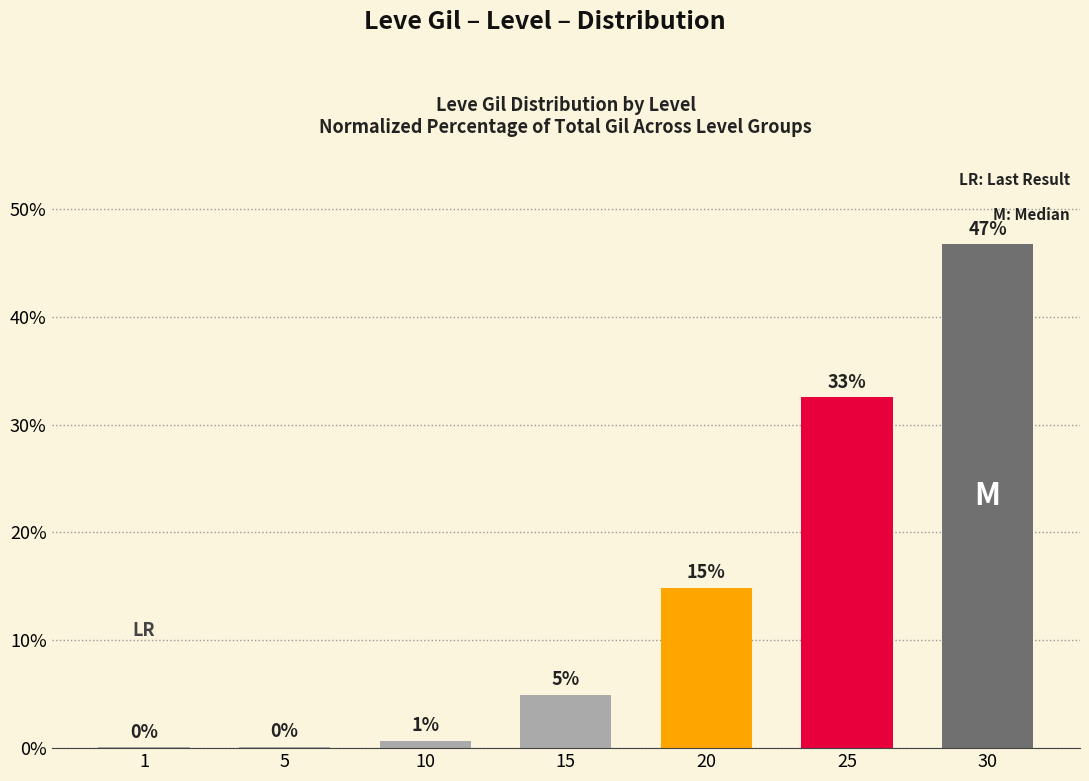

Rank the categories by value from lowest to highest.

1, 5, 10, 15, 20, 25, 30